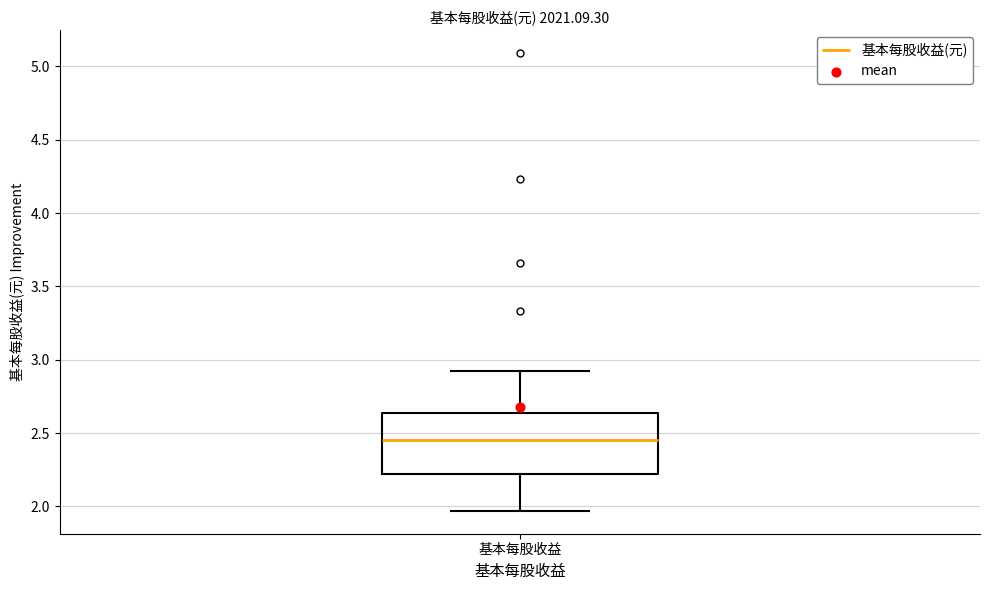

Read this box plot against the y-axis: the position of the median line, the range covered by the box, and the ends of both whiskers. The values are not printed on the chart, so give them approximately, as read against the axis.

median 2.45, box 2.20 to 2.65, whiskers 1.95 to 2.90